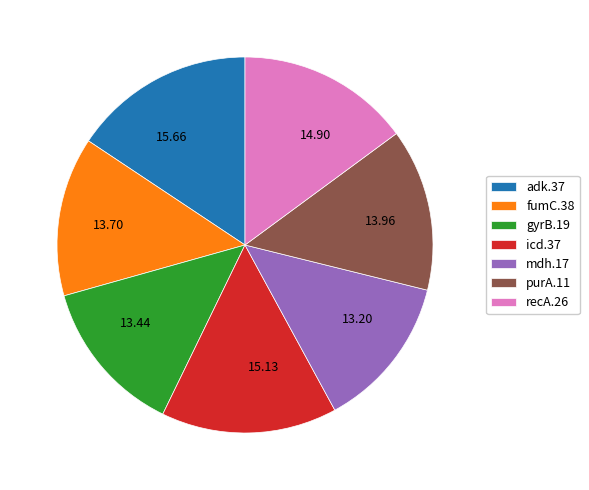

Combined, do 13.96 and 13.44 account for over 50%?

No